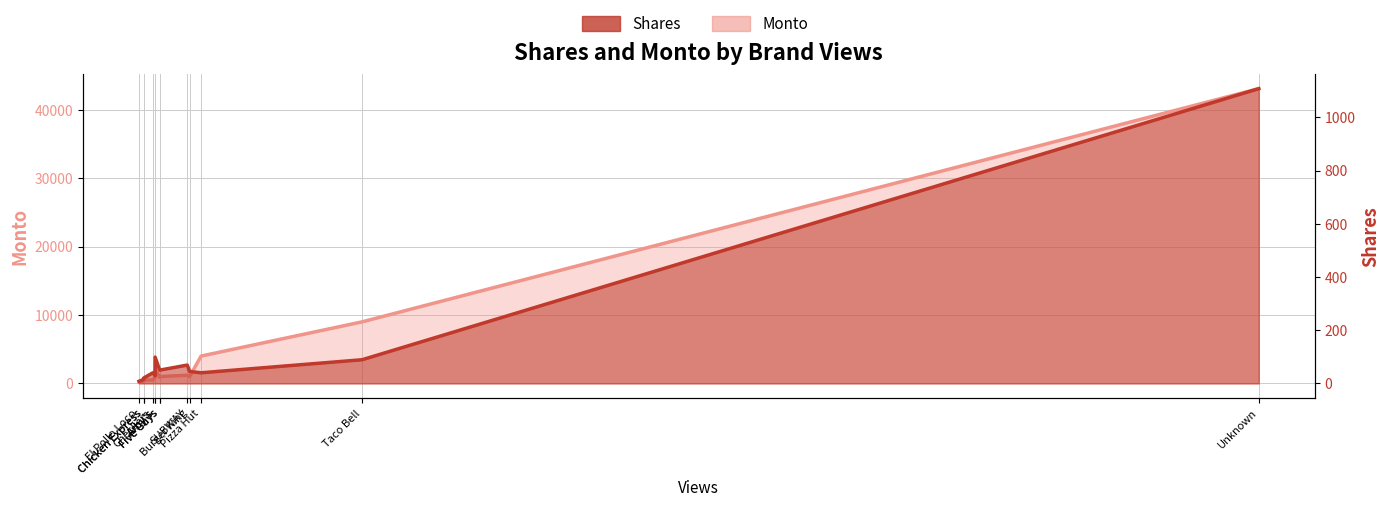

The Monto series shows 105 at Checkers. True or false?

False